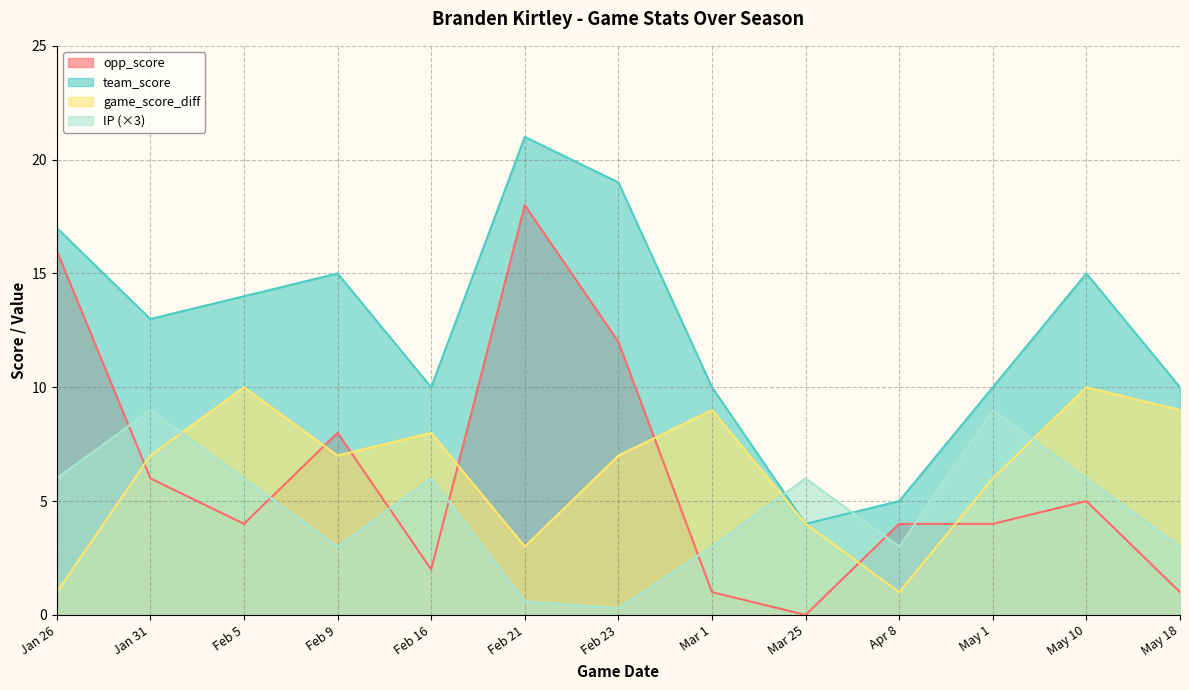

List the labels in order of IP value, smallest first.

Feb 23, Feb 21, Feb 9, Mar 1, Apr 8, May 18, Jan 26, Feb 5, Feb 16, Mar 25, May 10, Jan 31, May 1